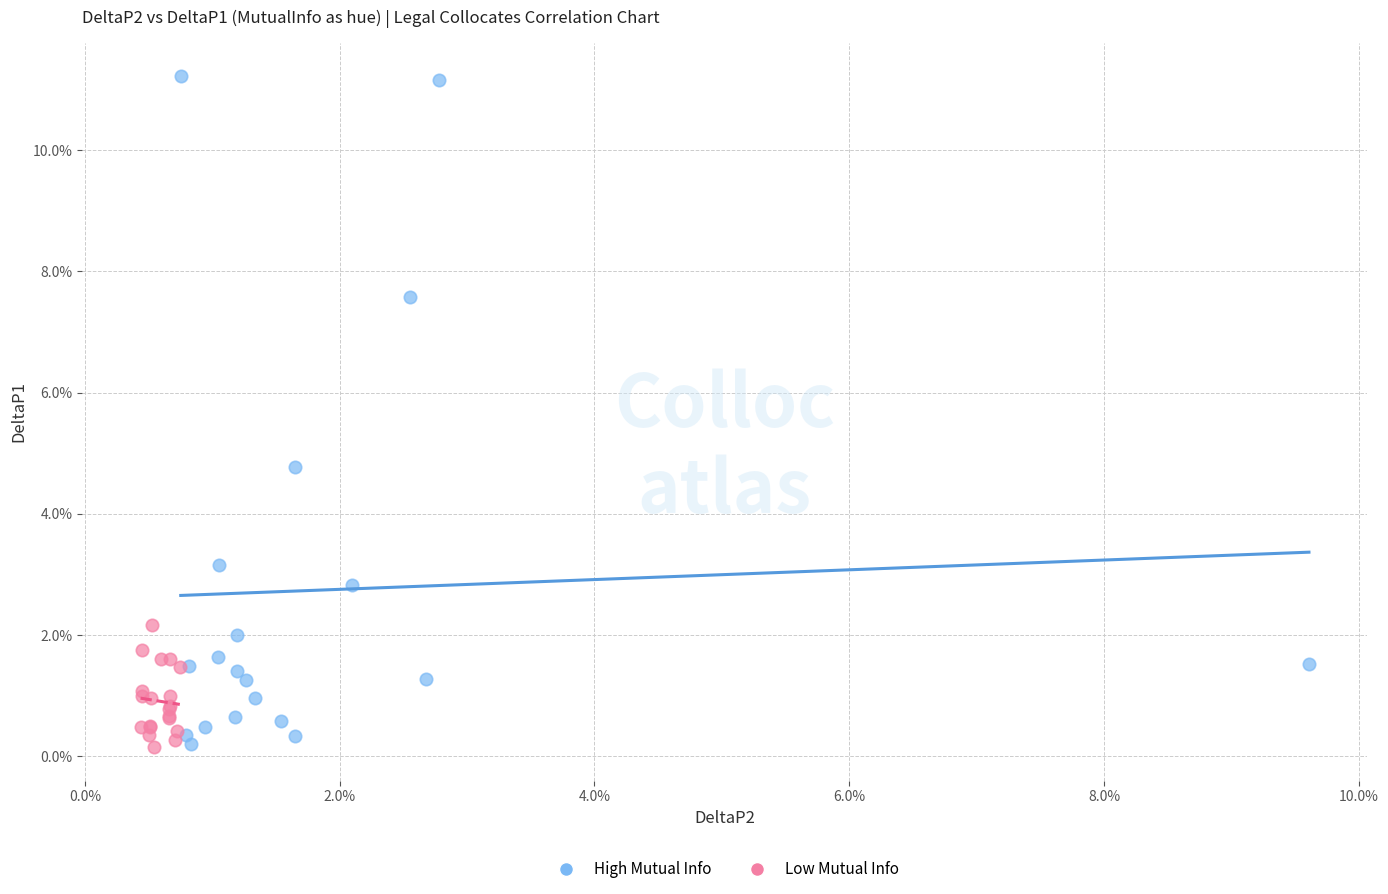

What are all the series names shown in the legend?

High Mutual Info, Low Mutual Info